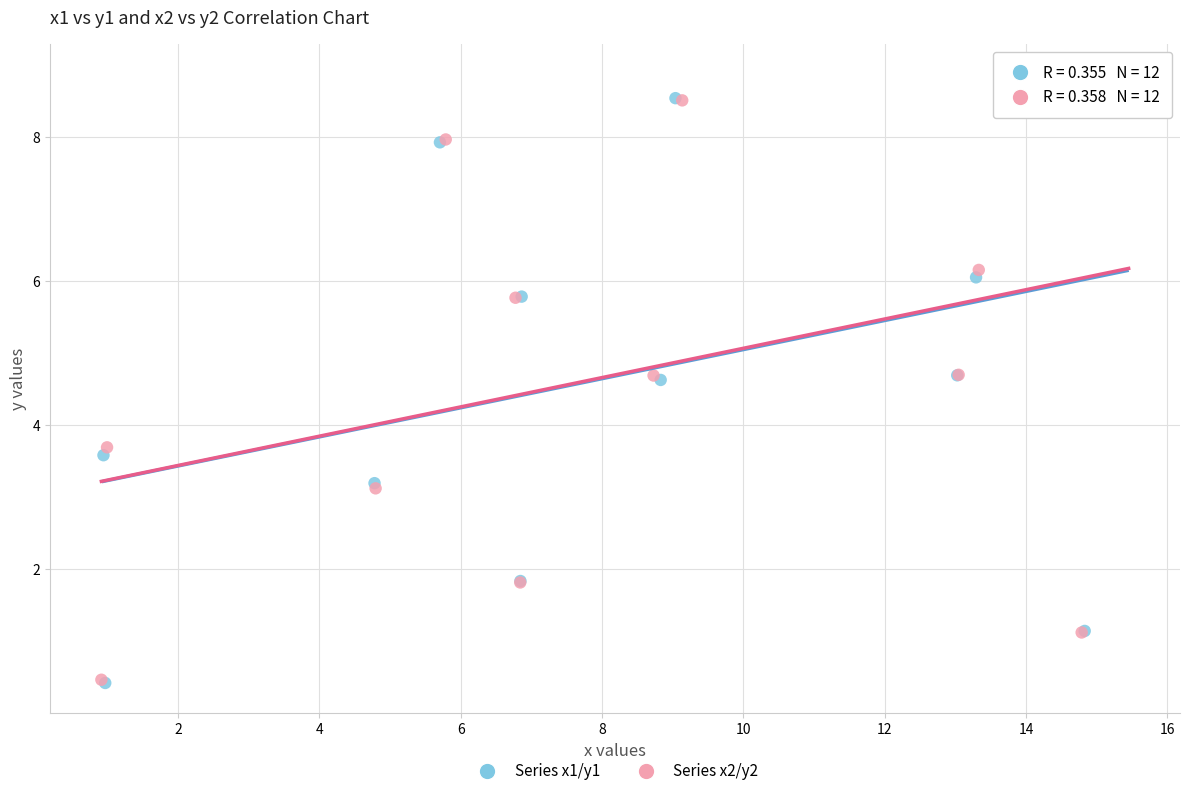

What are all the series names shown in the legend?

Series x1/y1, Series x2/y2